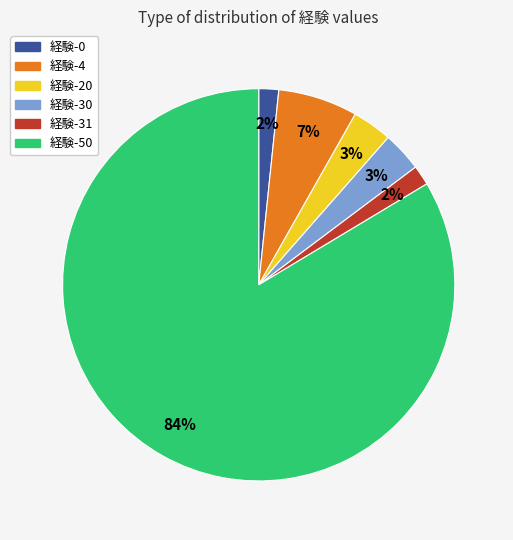

How many segments does this pie chart have?

6